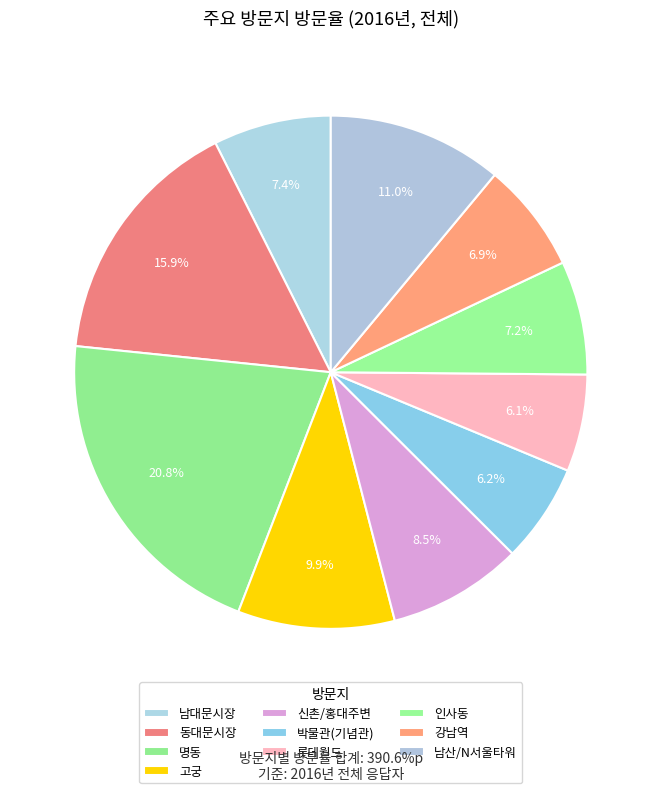

The 박물관(기념관) slice represents 6% of the pie. True or false?

True